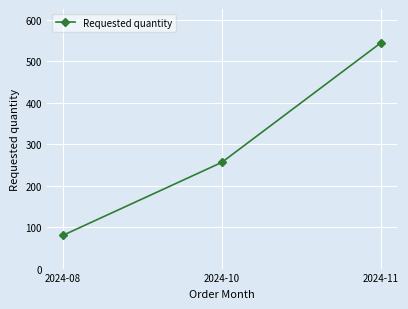

List the labels in order of value, smallest first.

2024-08, 2024-10, 2024-11